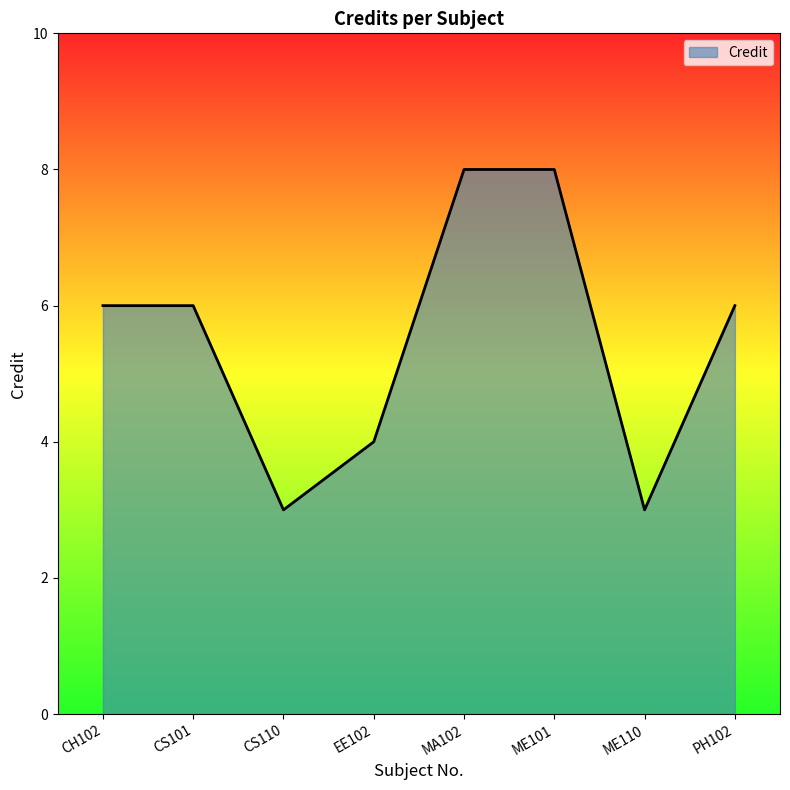

What position from the left is PH102?

8